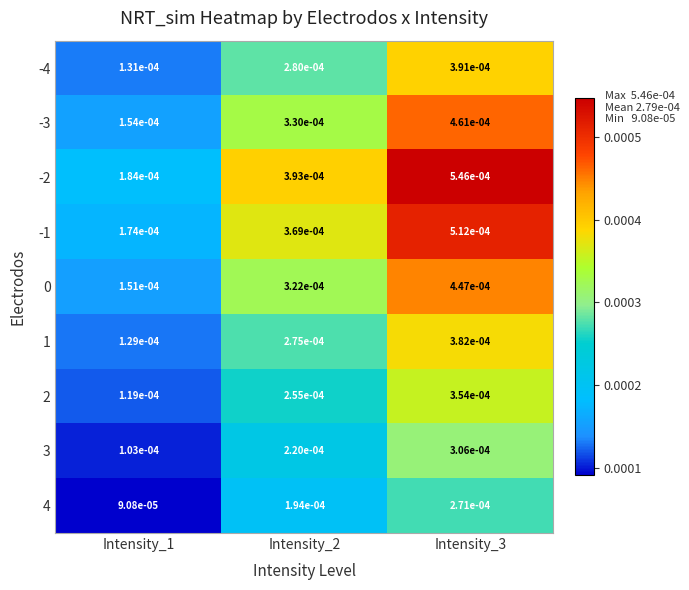

Is the value of 3 at Intensity_3 greater than the value of 4 at Intensity_3?

Yes